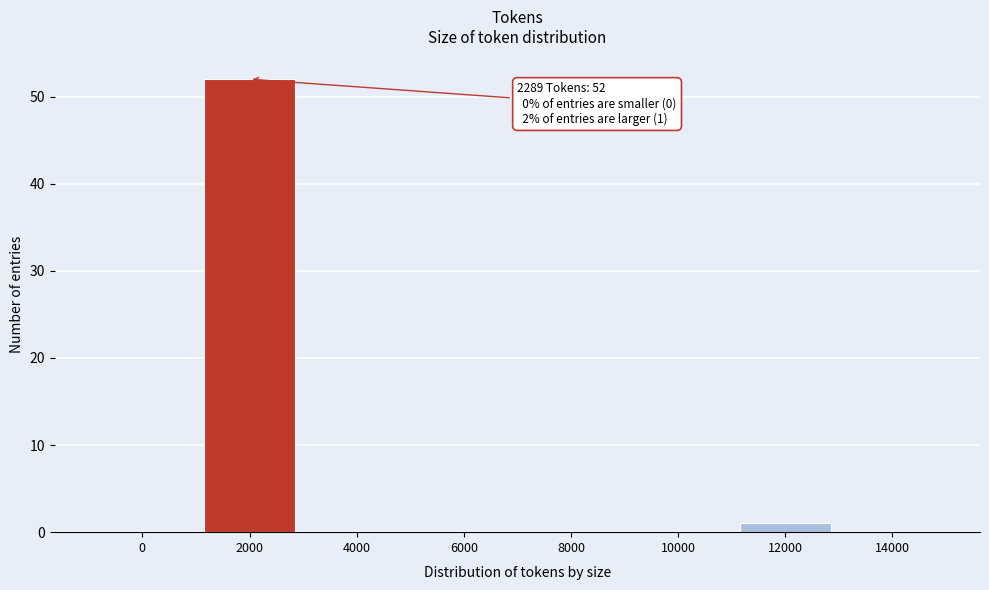

Reading right to left, what are all the values shown in this chart?

14000=0	12000=1	10000=0	8000=0	6000=0	4000=0	2000=52	0=0